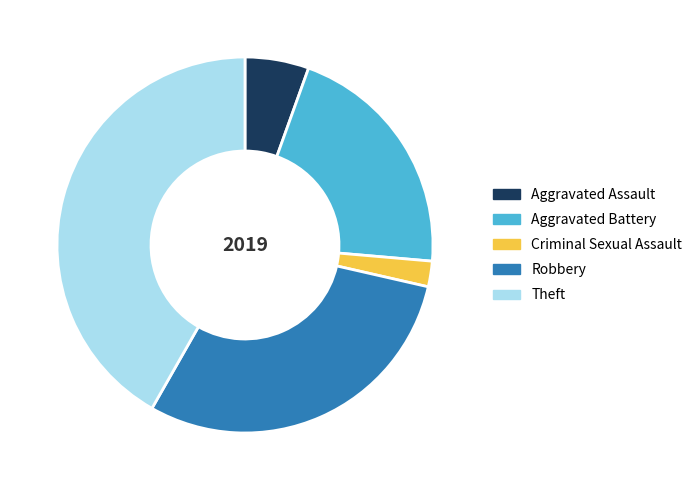

Is there a majority slice in this chart?

No